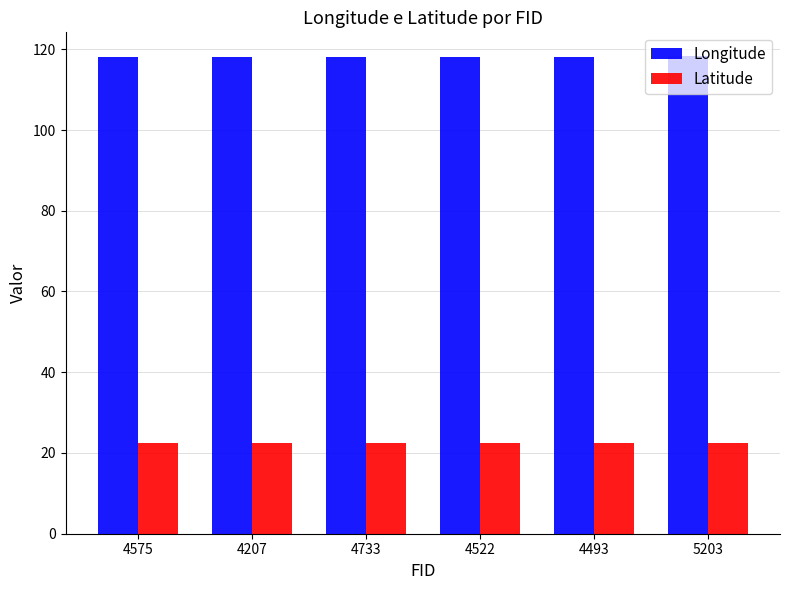

Does the chart contain stacked bars?

No